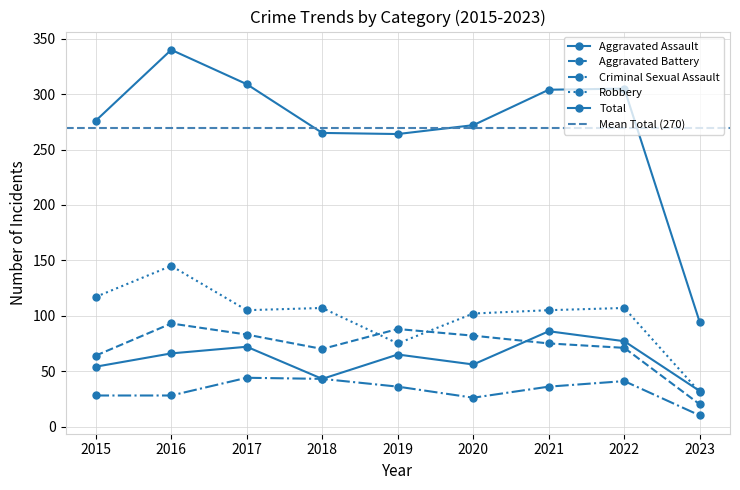

Between which two adjacent categories do Robbery and Aggravated Assault first intersect?

2022 and 2023